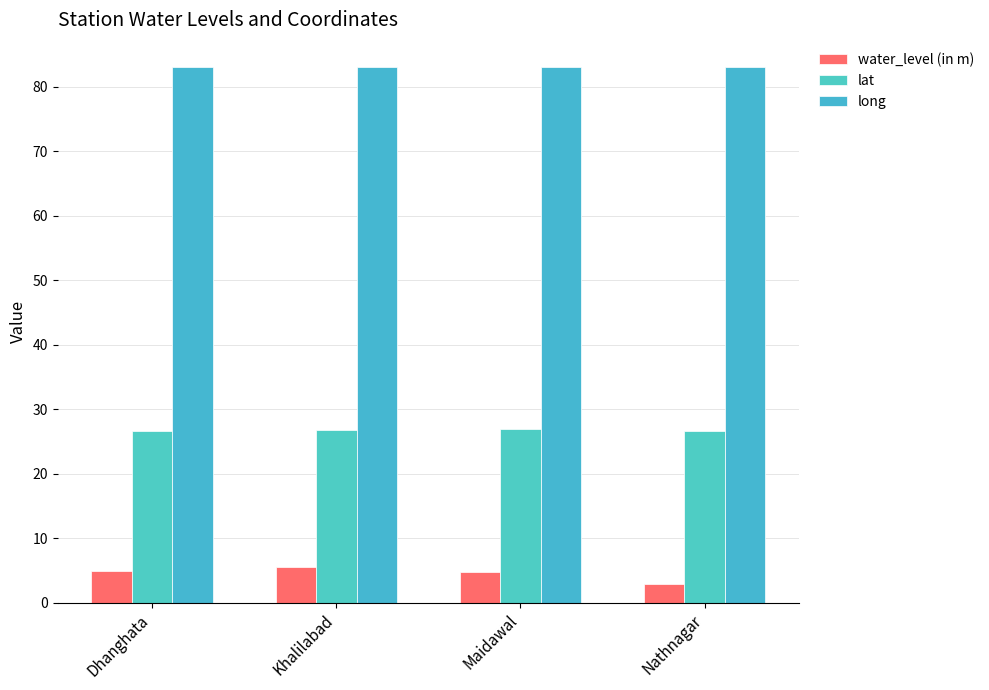

Are the bars grouped side by side (vs. stacked)?

Yes